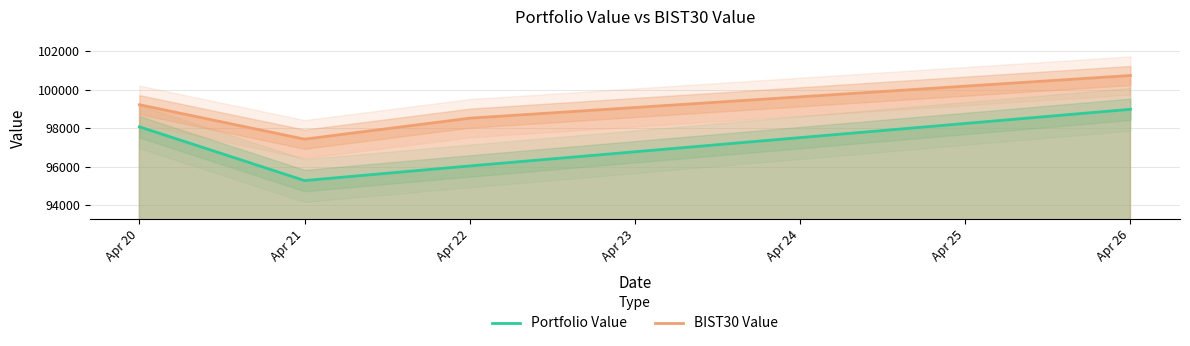

Is the value of Portfolio Value at Apr 21 greater than the value of BIST30 Value at Apr 20?

No